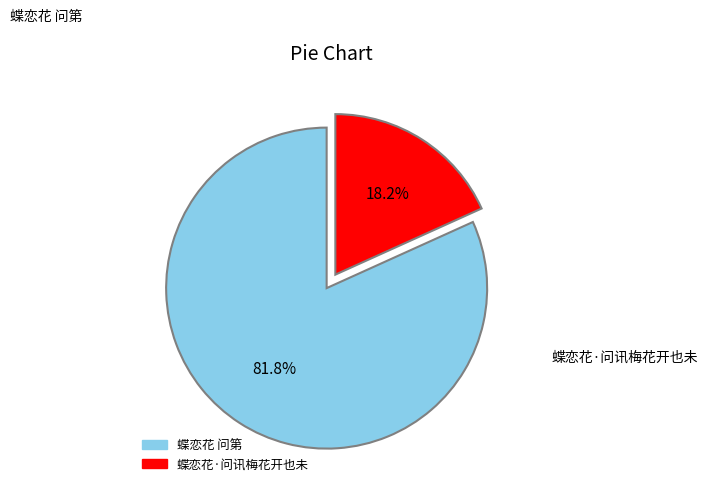

The 蝶恋花·问讯梅花开也未 slice represents 18% of the pie. True or false?

True